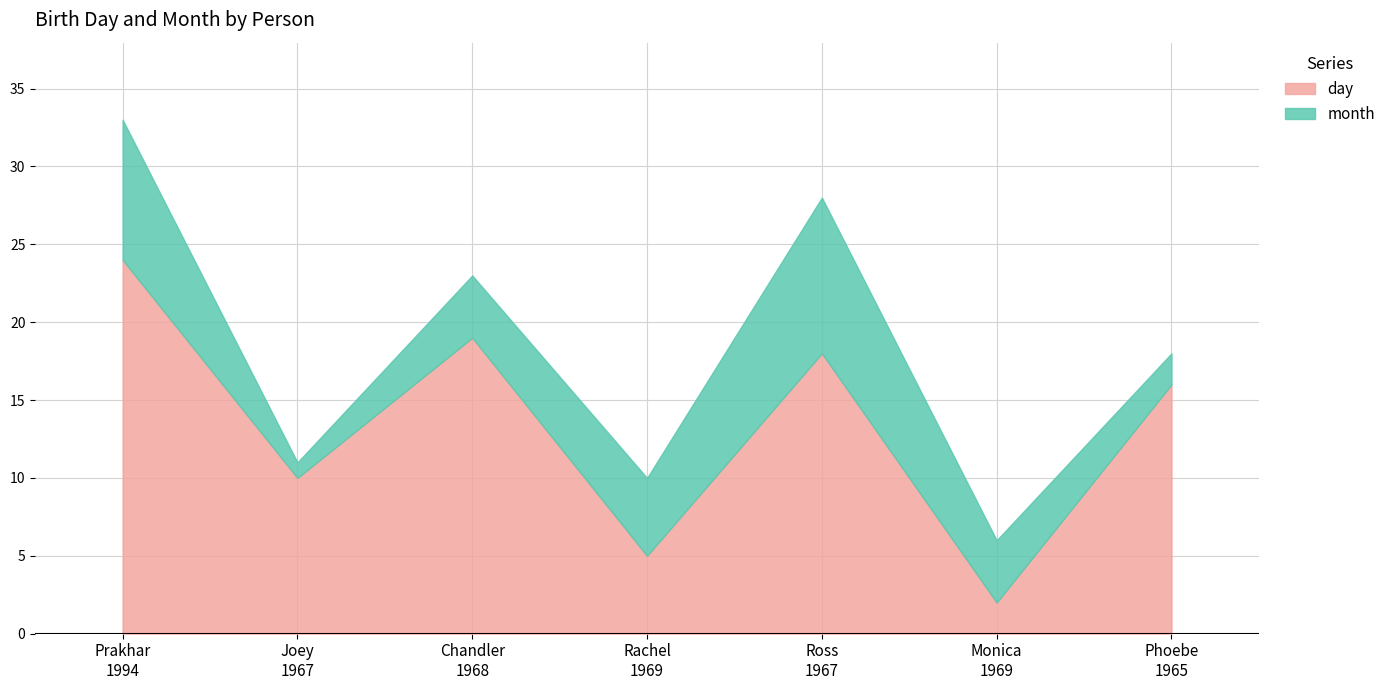

True or false: day and month intersect in this chart.

True